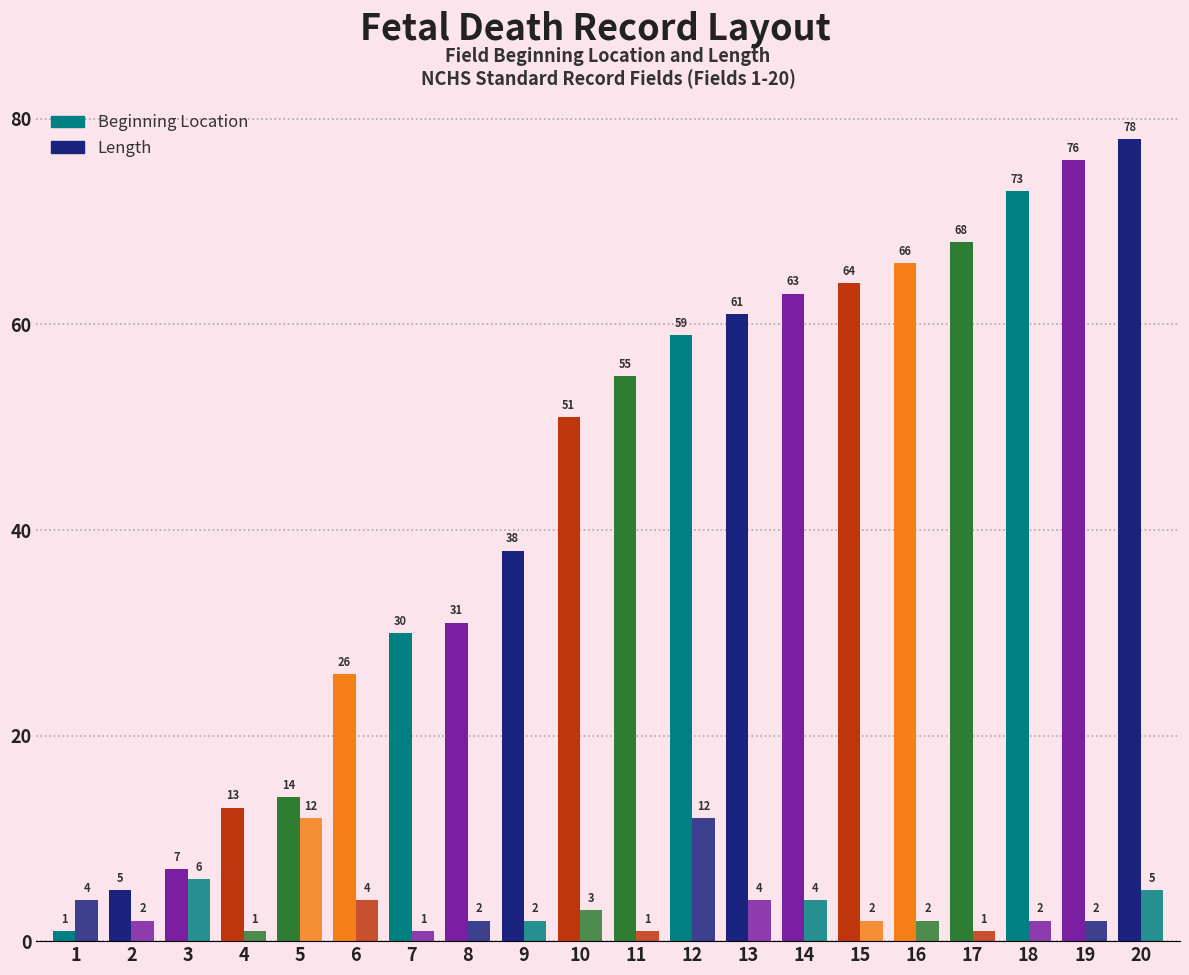

How many series are shown in this chart?

2